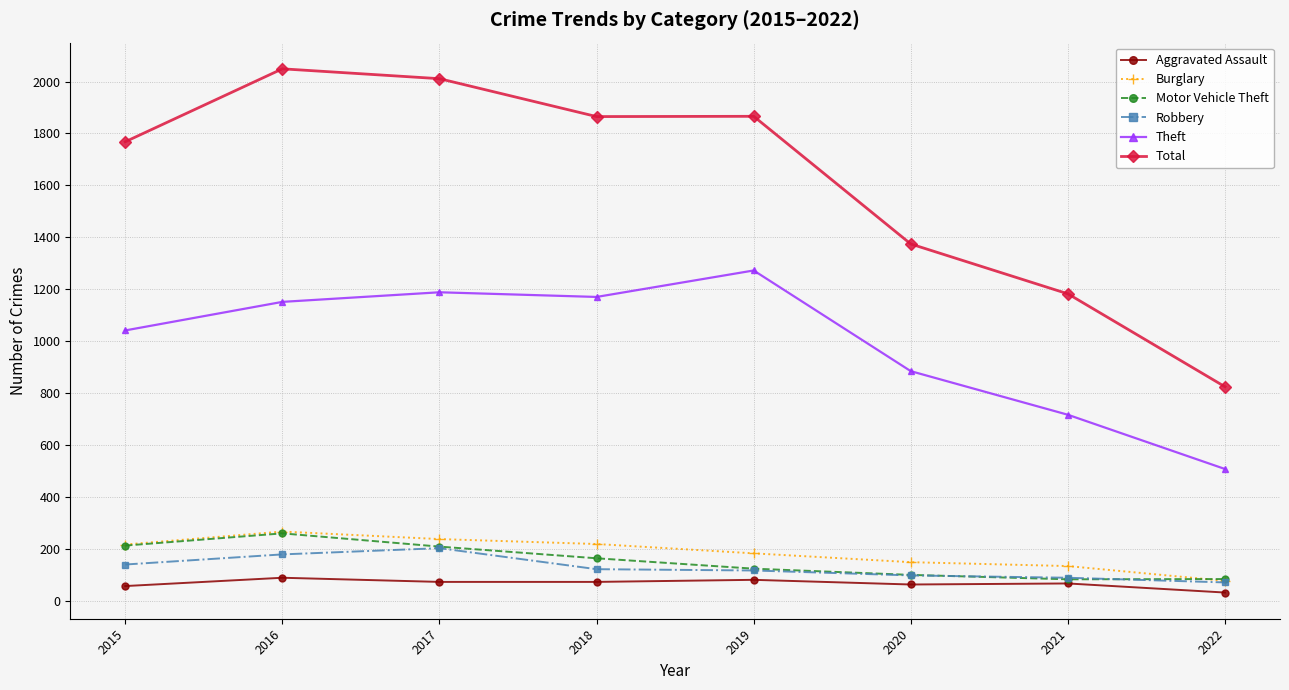

What are all the series names shown in the legend?

Aggravated Assault, Burglary, Motor Vehicle Theft, Robbery, Theft, Total